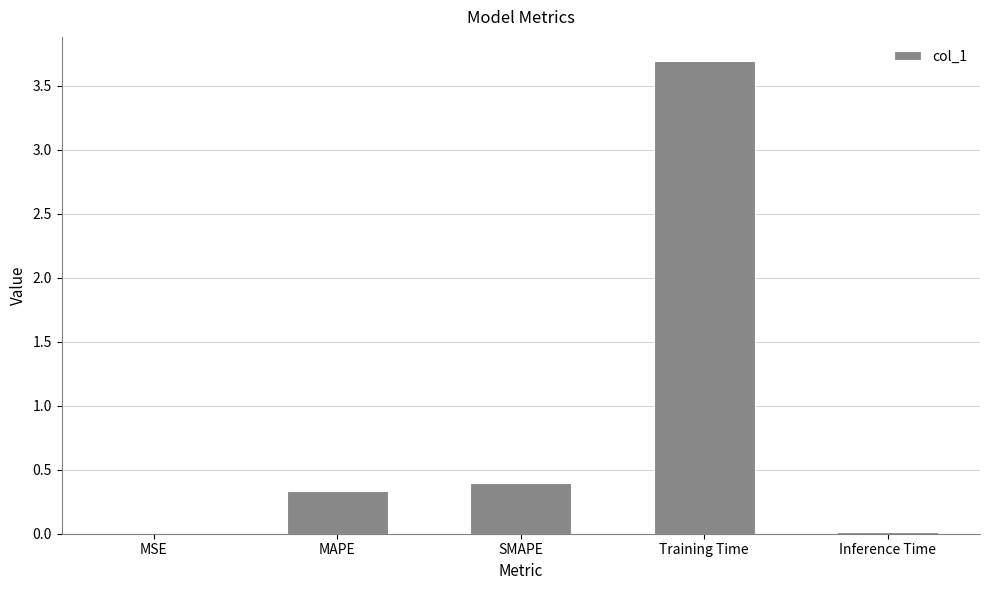

Are the bars grouped side by side (vs. stacked)?

No